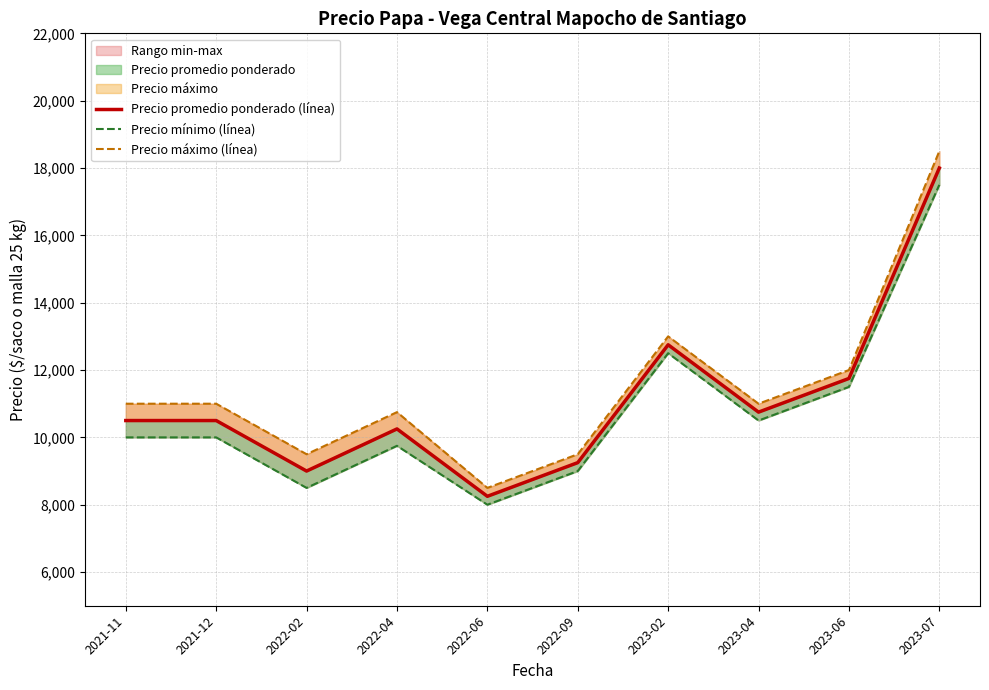

Reading left to right, extract all data points from this chart.

Precio promedio ponderado (línea): 10500.0	10500.0	9000.0	10251.2	8250.0	9250.0	12750.0	10750.0	11750.0	18000.0
Precio mínimo (línea): 10000.0	10000.0	8500.0	9750.0	8000.0	9000.0	12500.0	10500.0	11500.0	17500.0
Precio máximo (línea): 11000.0	11000.0	9500.0	10750.0	8500.0	9500.0	13000.0	11000.0	12000.0	18500.0